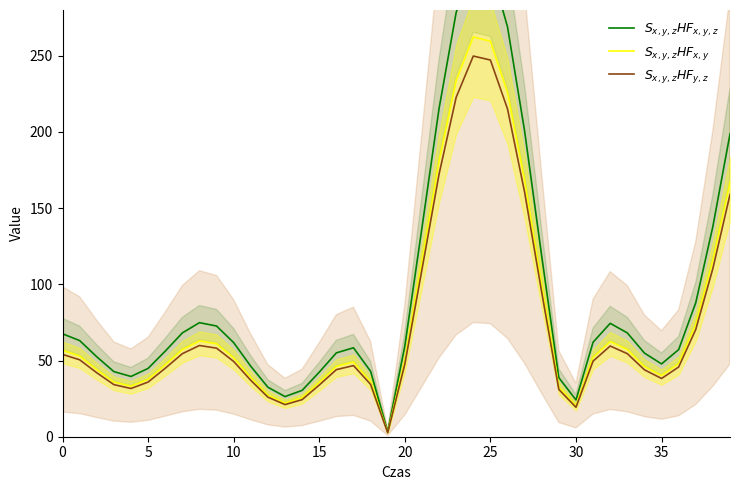

What is the highest value of the $S_{x,y,z}HF_{x,y,z}$ series?

312.2